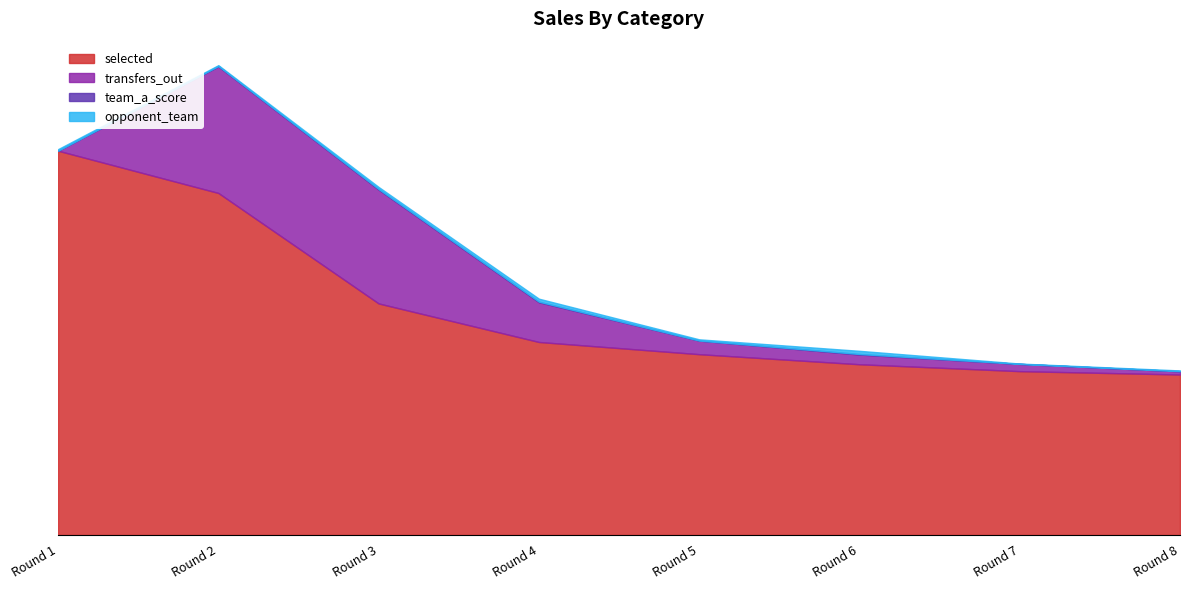

At which category is the sum across all series the highest?

Round 2